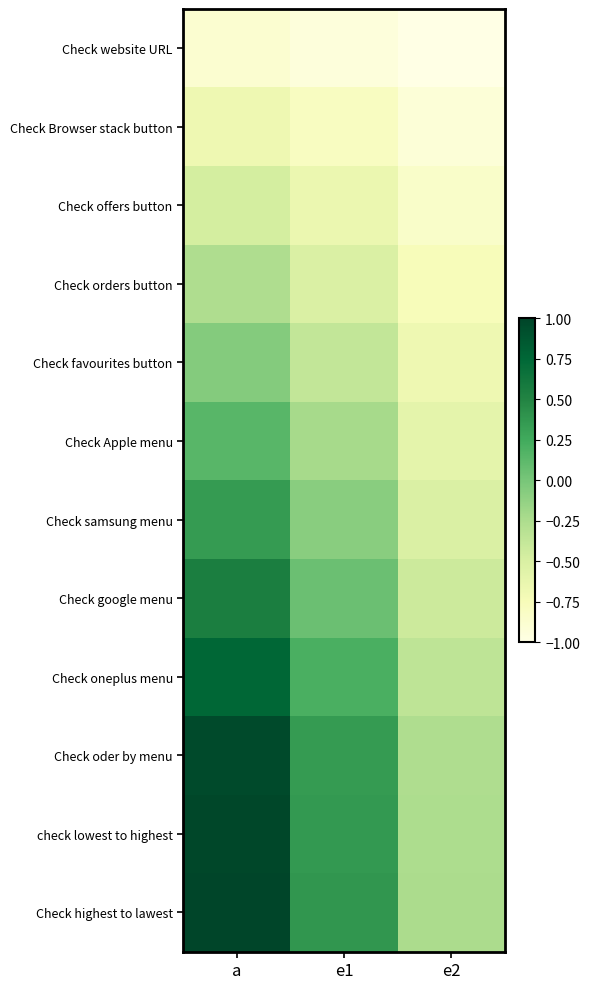

Reading left to right, transcribe all the data shown in this chart.

Check website URL: a=-0.9	e1=-0.9	e2=-1.0
Check Browser stack button: a=-0.7	e1=-0.8	e2=-0.9
Check offers button: a=-0.5	e1=-0.7	e2=-0.8
Check orders button: a=-0.3	e1=-0.5	e2=-0.8
Check favourites button: a=-0.1	e1=-0.4	e2=-0.7
Check Apple menu: a=0.1	e1=-0.2	e2=-0.6
Check samsung menu: a=0.3	e1=-0.1	e2=-0.5
Check google menu: a=0.6	e1=0.1	e2=-0.4
Check oneplus menu: a=0.8	e1=0.2	e2=-0.3
Check oder by menu: a=1.0	e1=0.3	e2=-0.3
check lowest to highest: a=1.0	e1=0.4	e2=-0.3
Check highest to lawest: a=1.0	e1=0.4	e2=-0.2